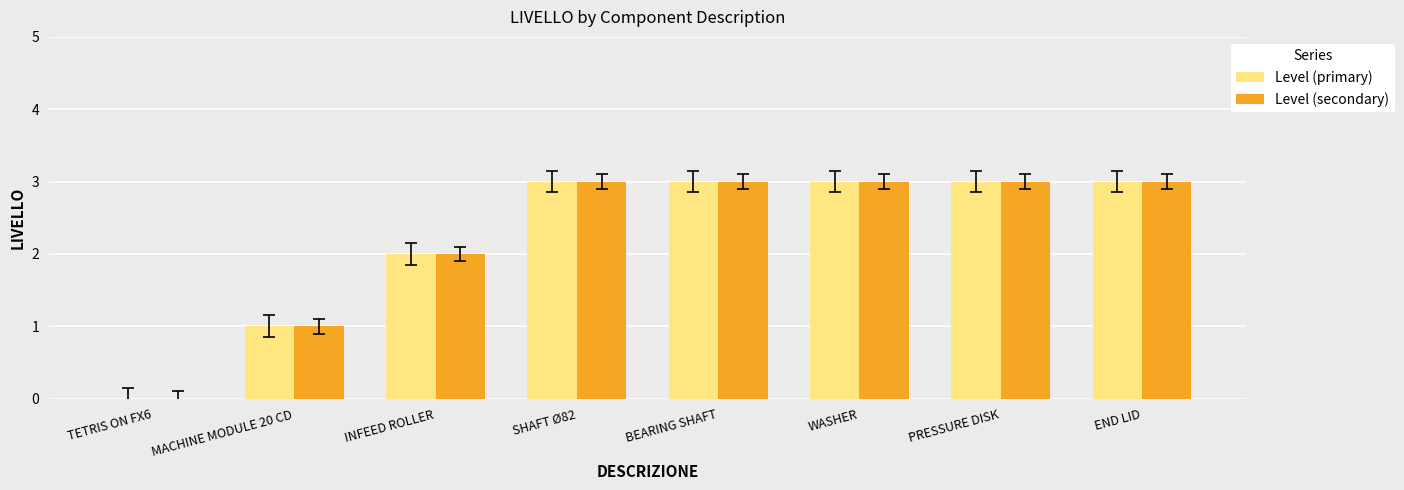

Is the value of Level (secondary) at INFEED ROLLER greater than the value of Level (primary) at WASHER?

No